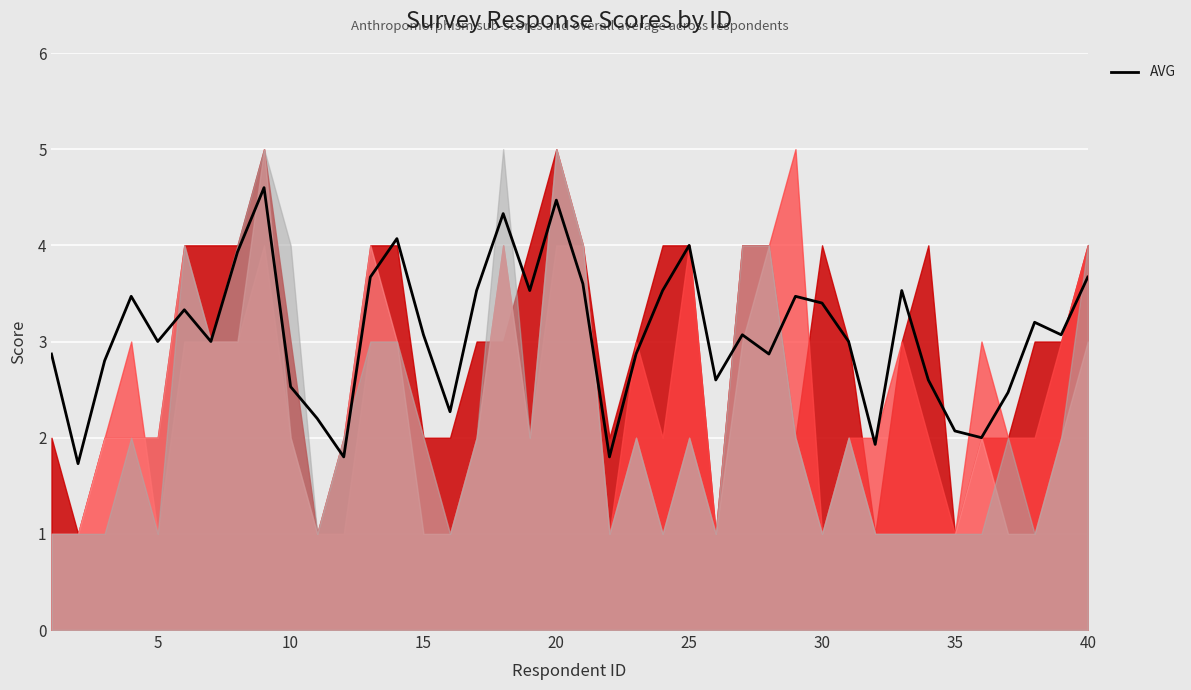

What is the minimum value for AVG?

1.7